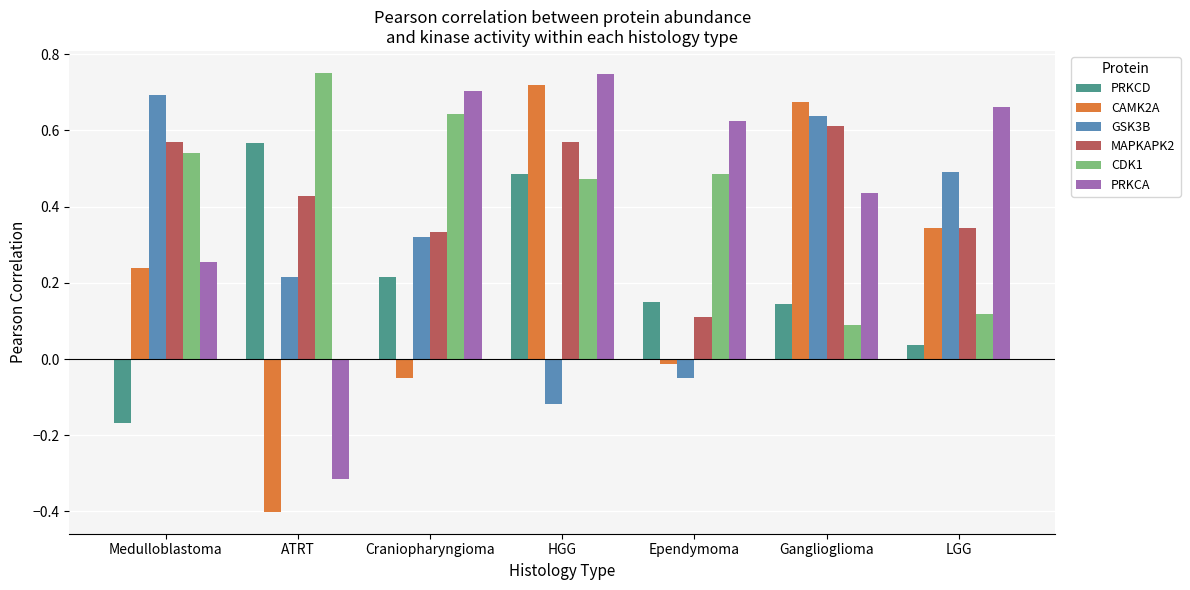

What is the sum of the MAPKAPK2 values at HGG and LGG?

0.9